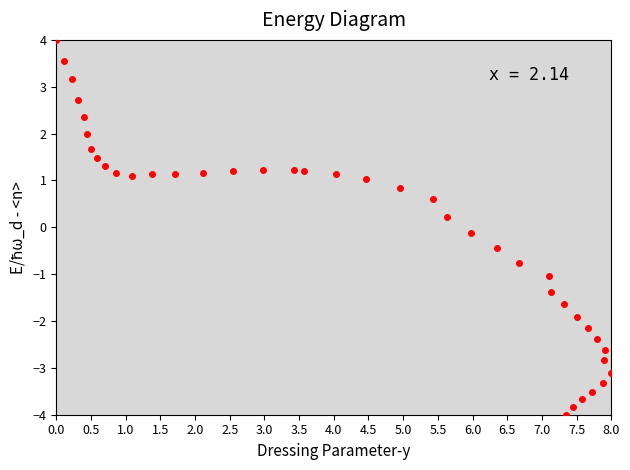

What is the range of Y values (max minus min)?

8.0